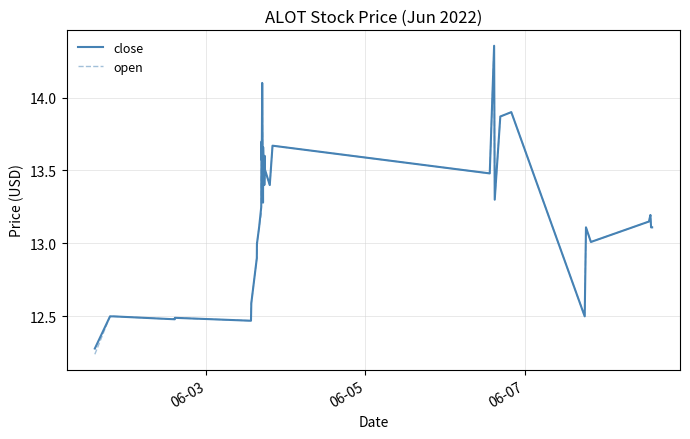

Which series has the largest range (max minus min)?

open